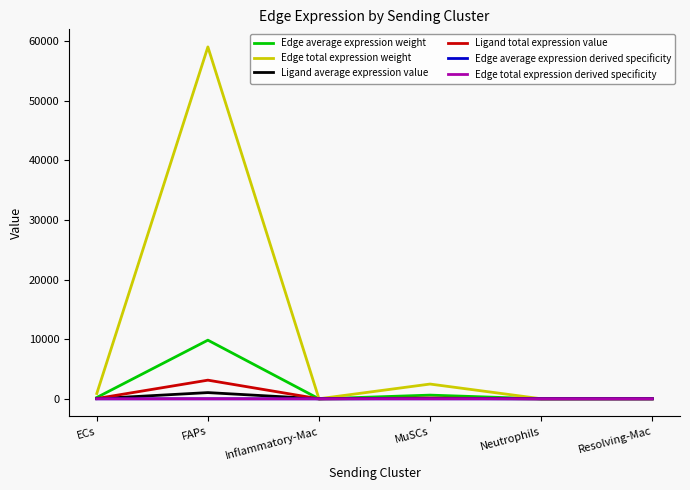

What is the average value of the Edge average expression weight series?

1780.3